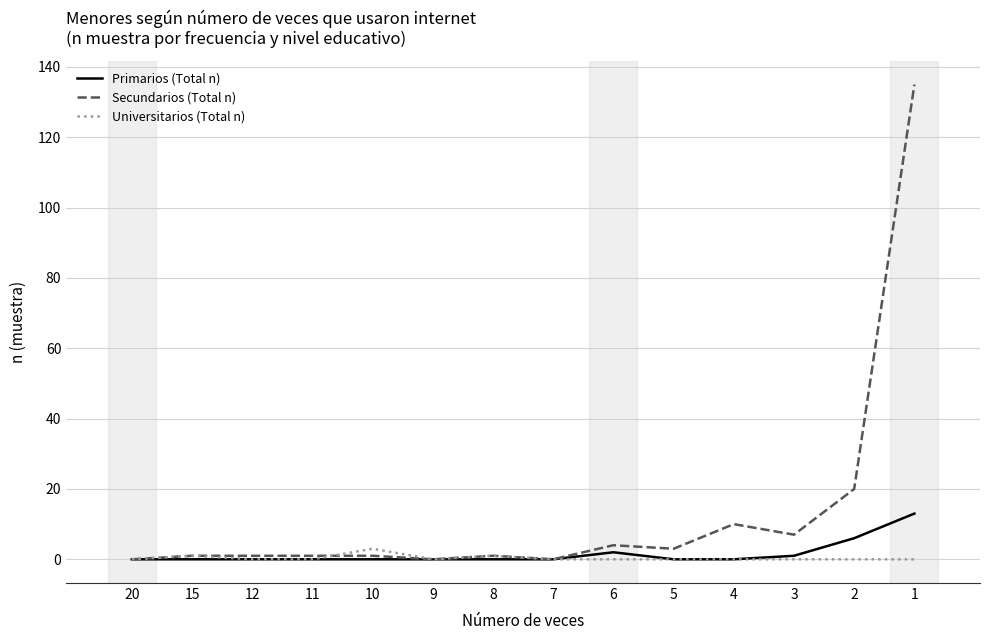

What are all the series names shown in the legend?

Primarios (Total n), Secundarios (Total n), Universitarios (Total n)